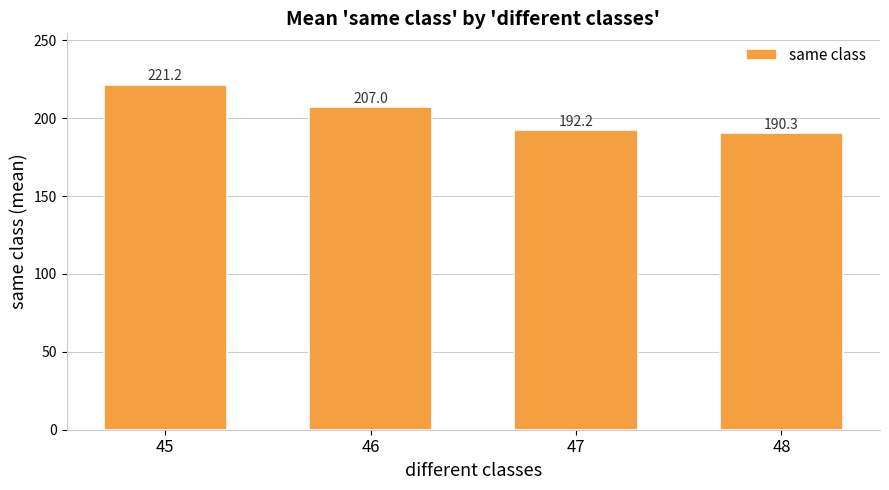

What is the change in value from 46 to 48?

-16.7